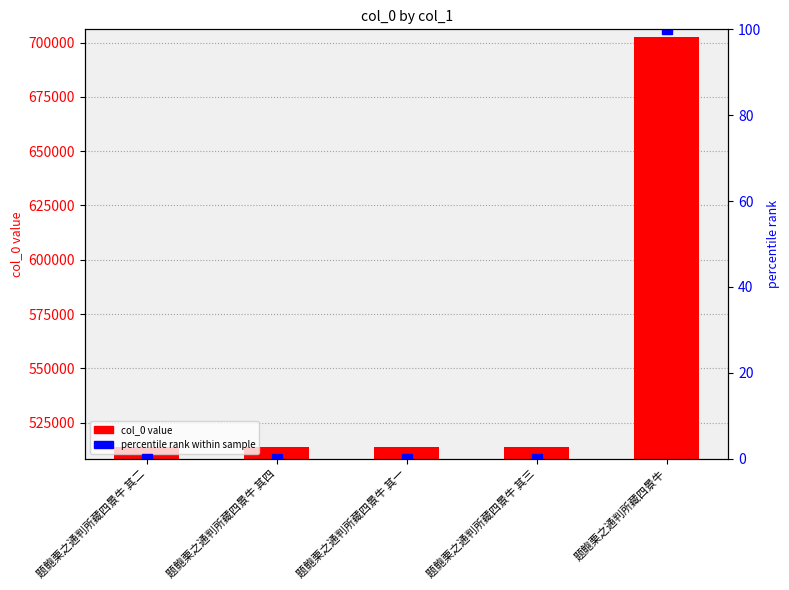

The chart shows a value of 513582 at 题鲍栗之通判所藏四景牛 其三. True or false?

True